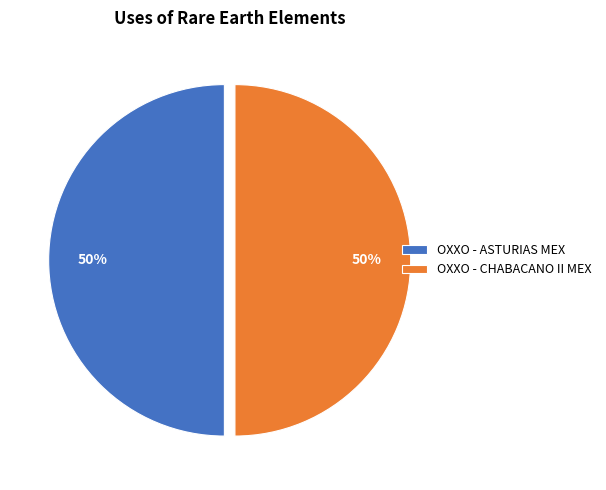

How many segments does this pie chart have?

2